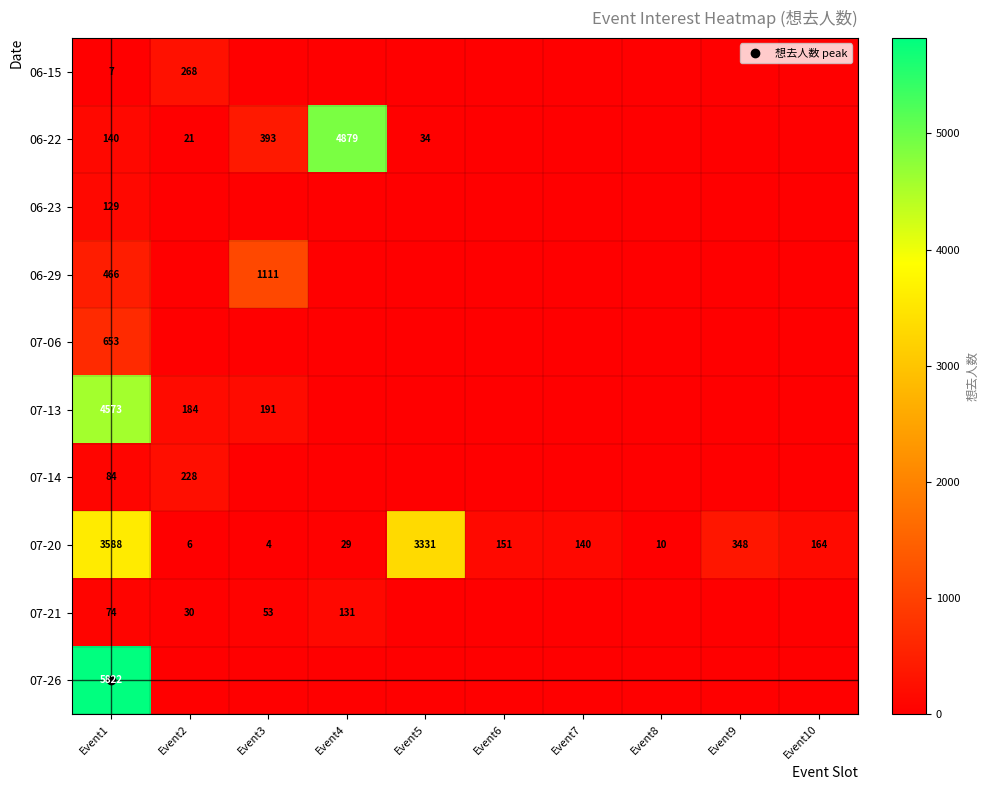

What value does the 07-20 series have at Event7, to the nearest 100?

100